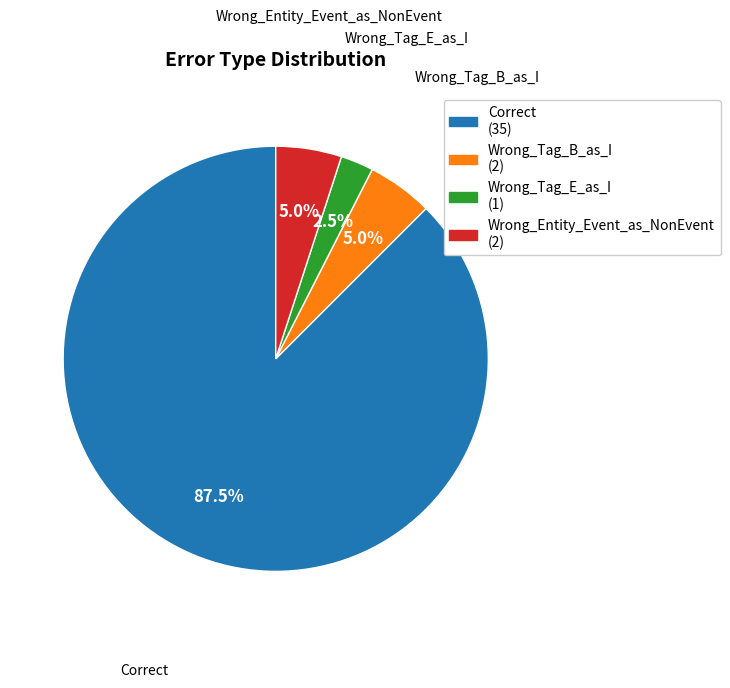

Does Correct account for over 50% of the chart?

Yes